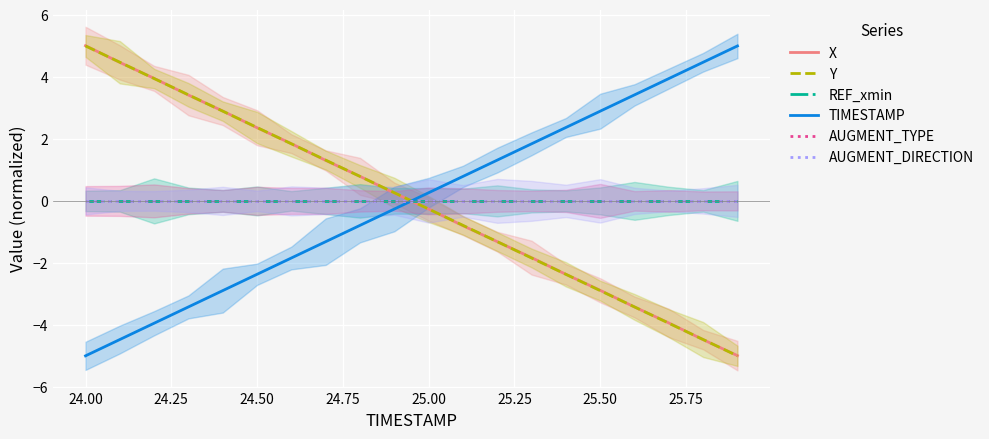

How many times do AUGMENT_TYPE and TIMESTAMP cross each other?

1